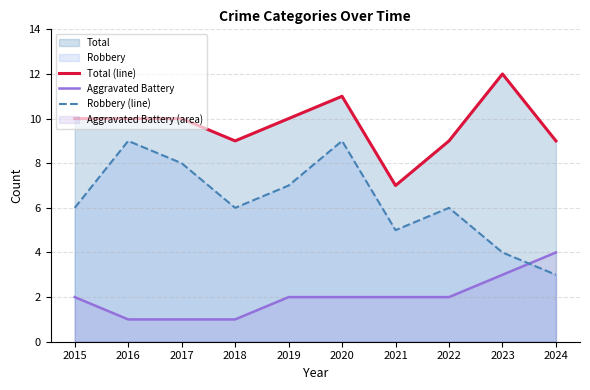

Does the chart display data point markers on the line(s)?

No